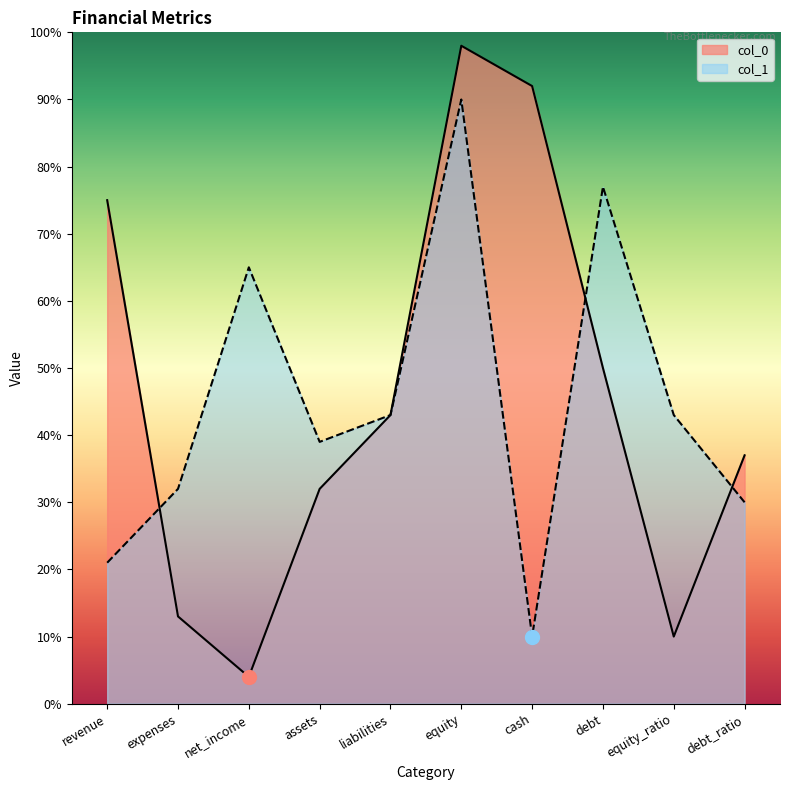

The col_0 series shows 75 at revenue. True or false?

True